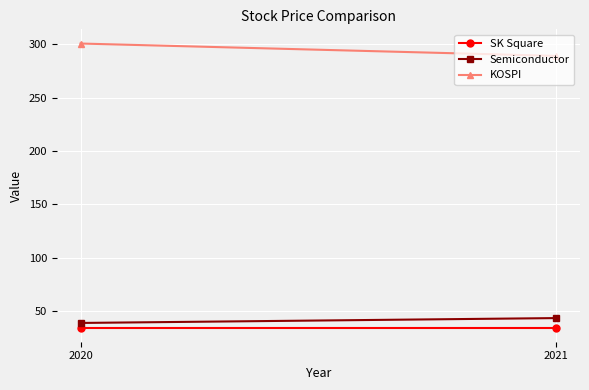

What is the value of the SK Square point at the 1st from the left?

34.3